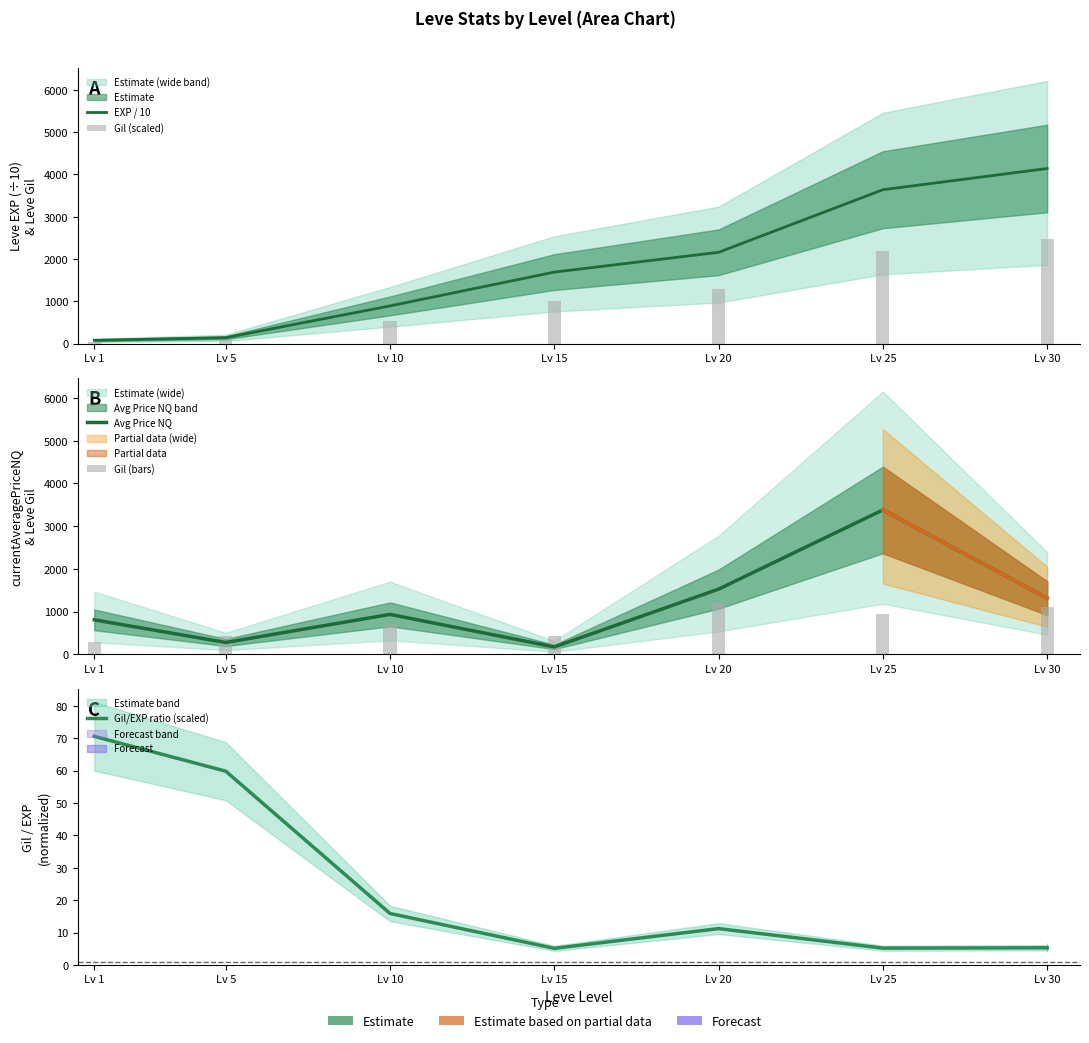

What is the total value across all series at Lv 1?

1288.1